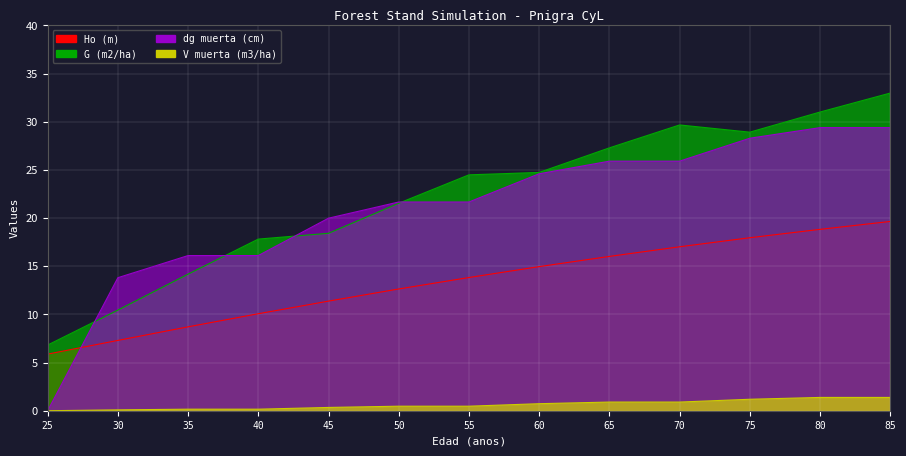

What is the value of the Ho (m) point at the 6th from the left?

12.6